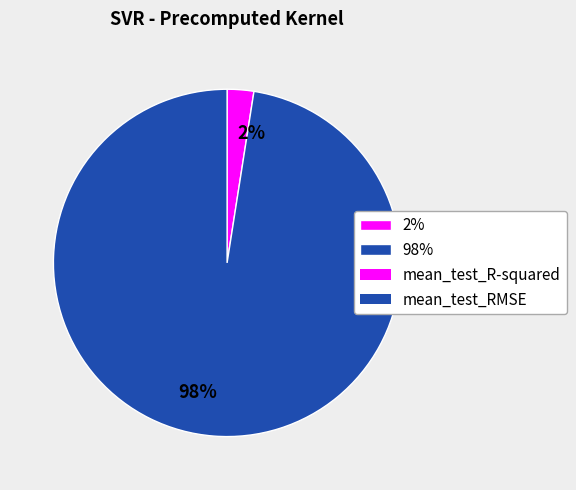

Which slice is the largest?

98%